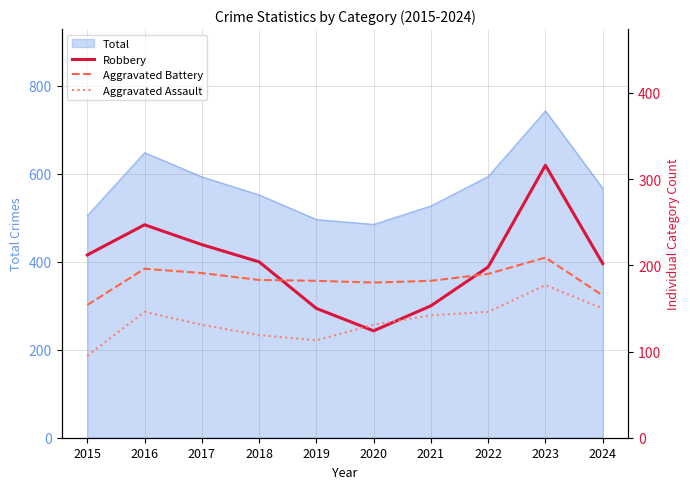

The Total series shows 392 at 2016. True or false?

False